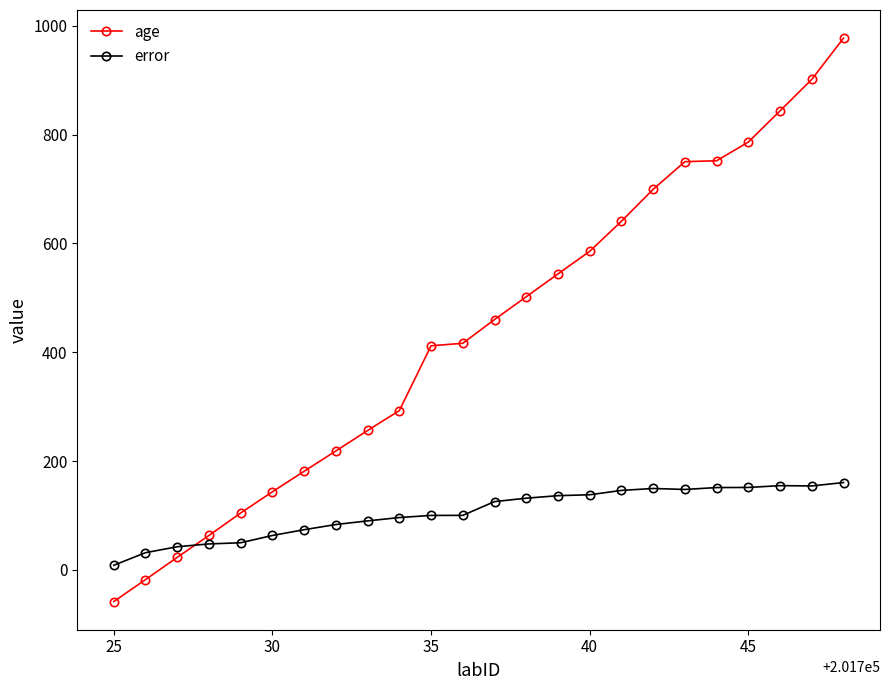

What is the greatest value displayed?

977.0